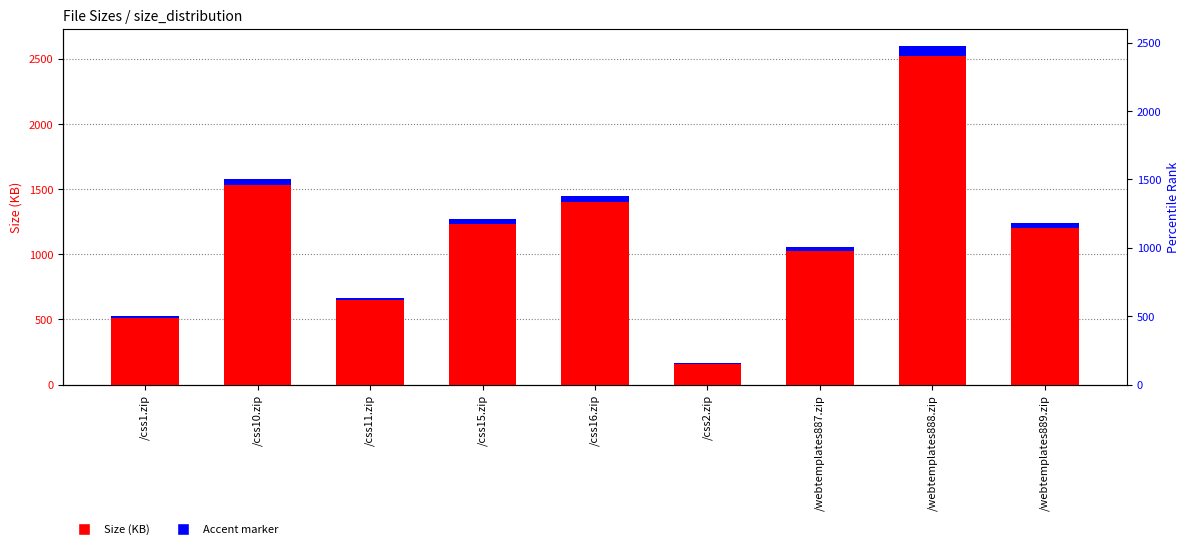

What is the label of the 5th bar from the left?

/css16.zip